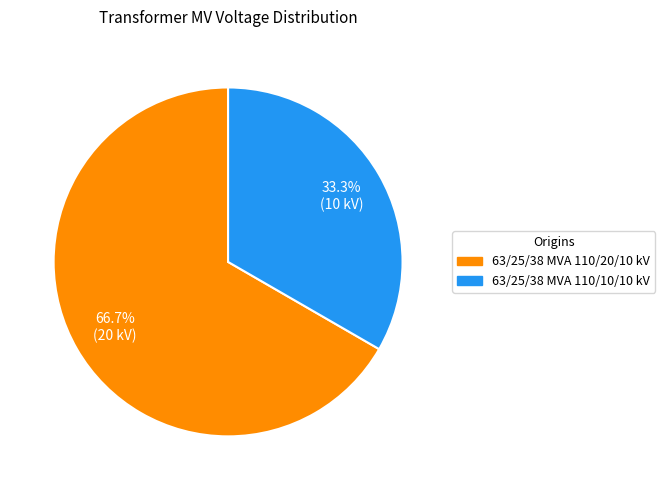

Is it true that 63/25/38 MVA 110/10/10 kV is 33% of the pie?

True